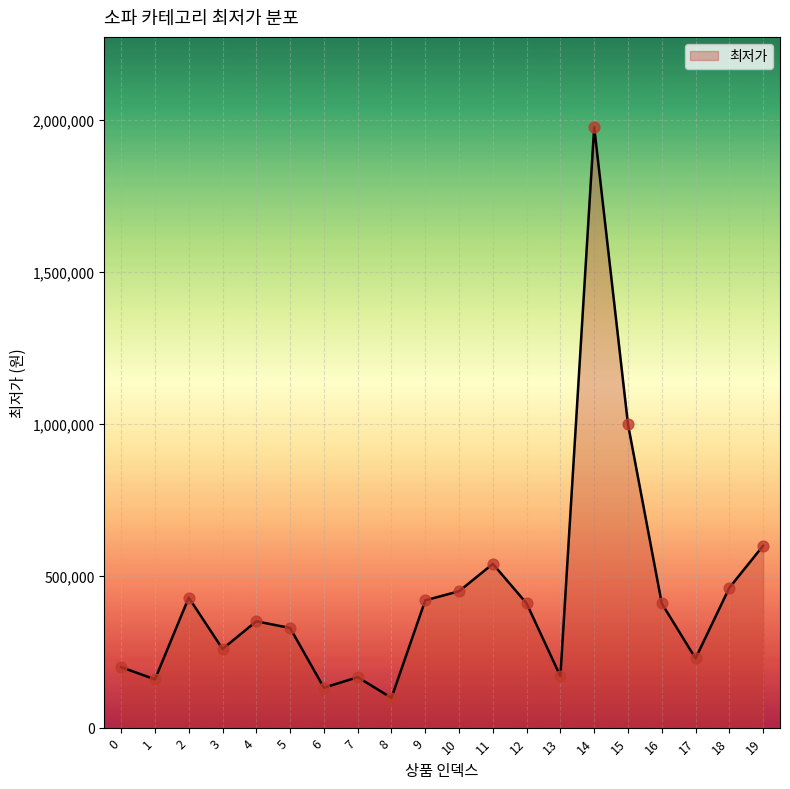

Between 5 and 14, which is larger?

14